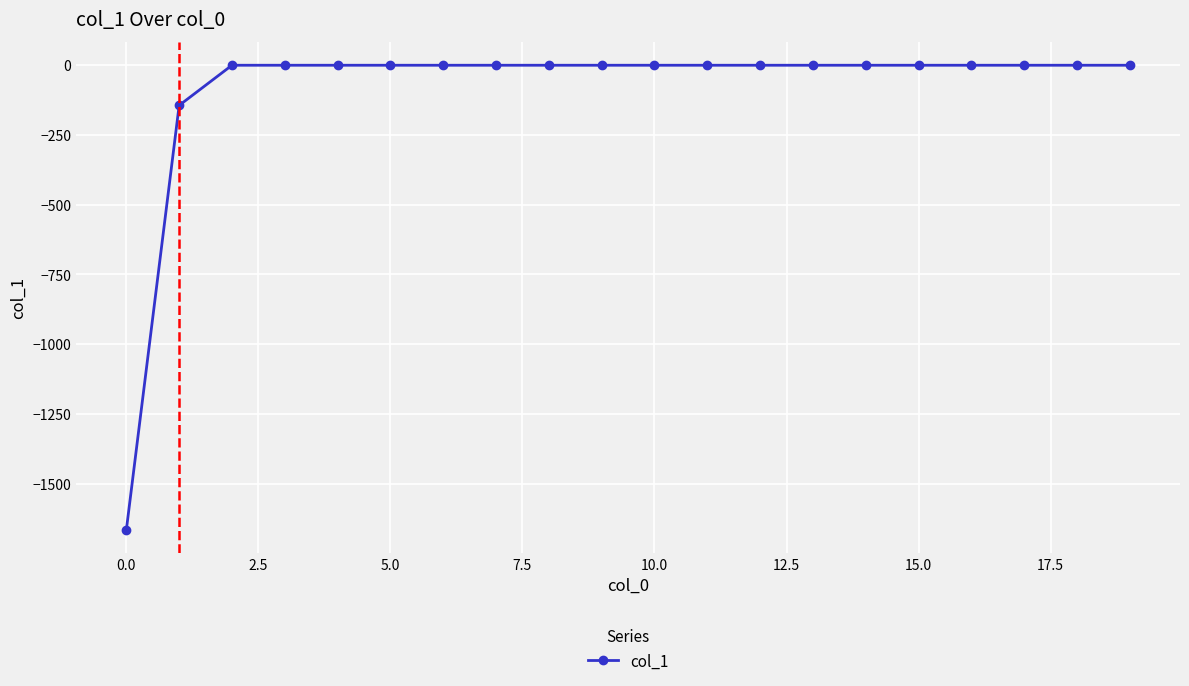

What is the sum of all values?

-1810.1